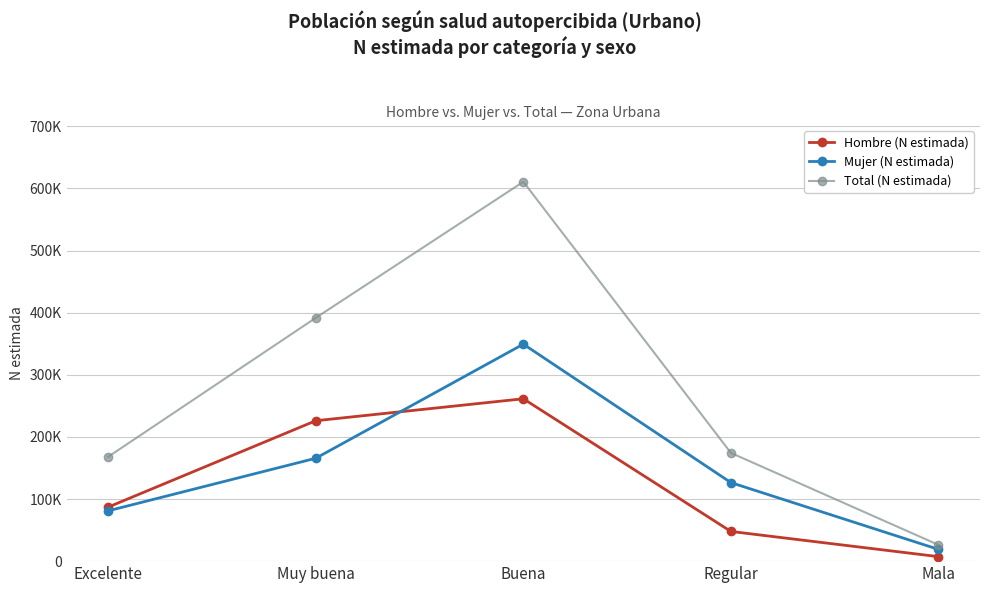

Rank the categories by Hombre (N estimada) value from lowest to highest.

Mala, Regular, Excelente, Muy buena, Buena